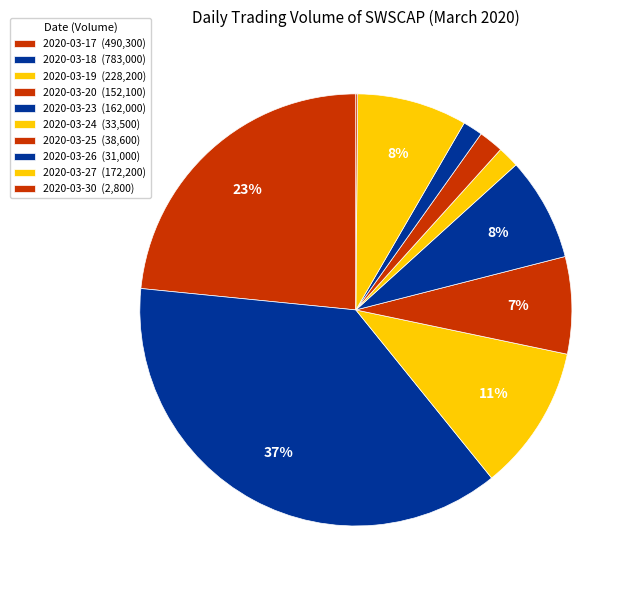

Which category has the smallest portion of the pie?

2020-03-30